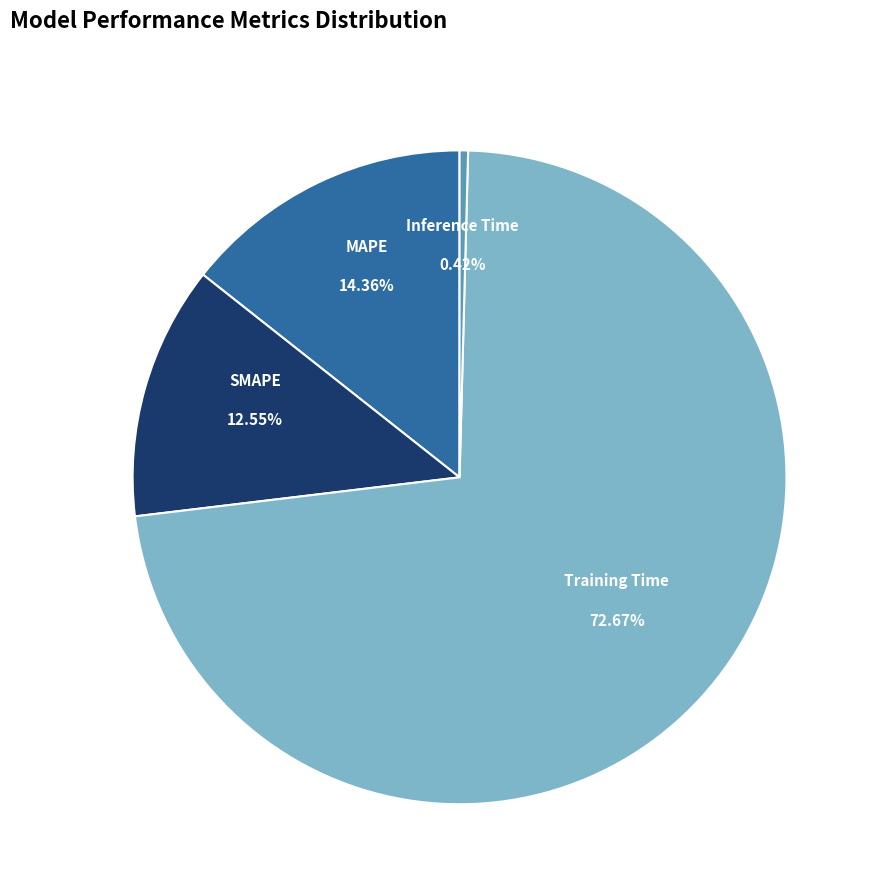

To the nearest percent, what is the difference between the SMAPE and Inference Time slice percentages?

12%